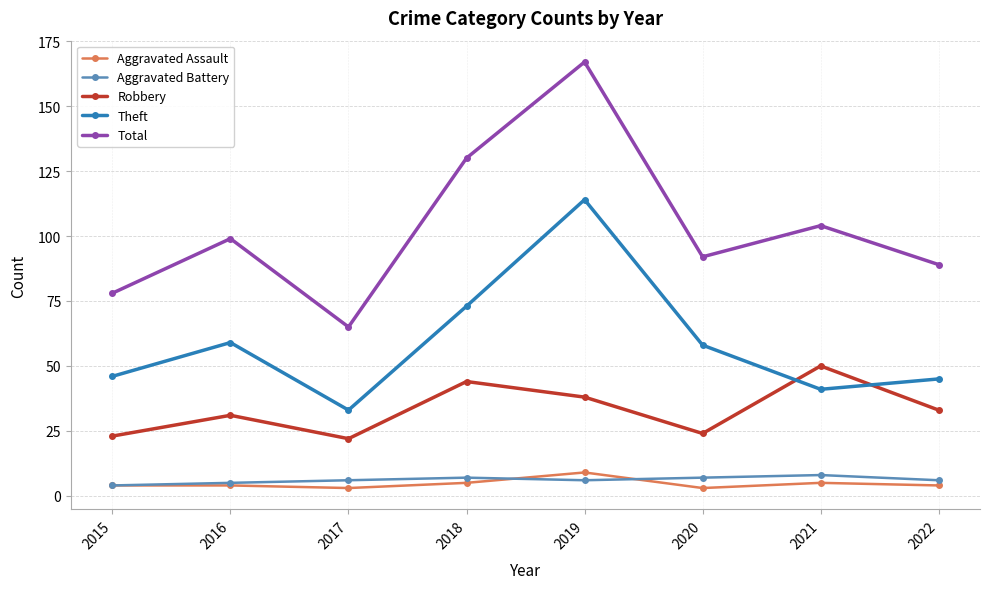

True or false: Aggravated Assault has more than 0 points higher than both neighbors.

True